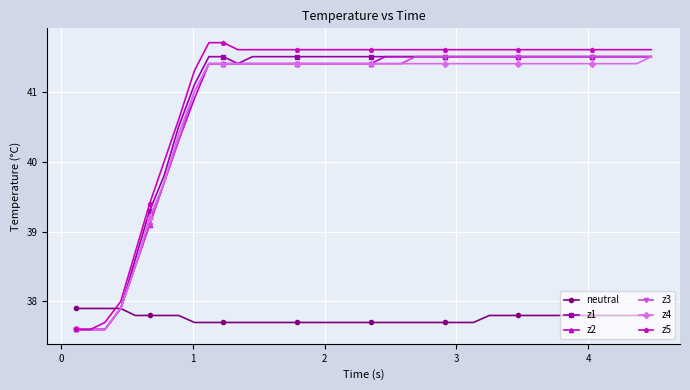

True or false: neutral and z5 cross at least once.

True